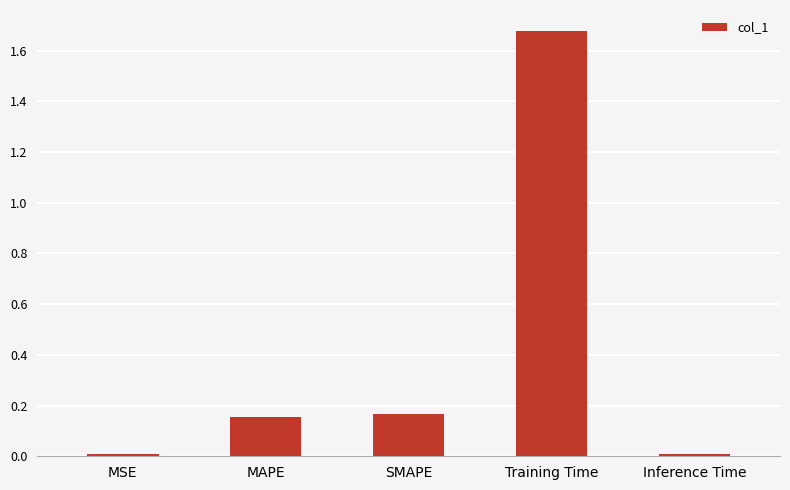

What is the label of the 2nd bar from the left?

MAPE